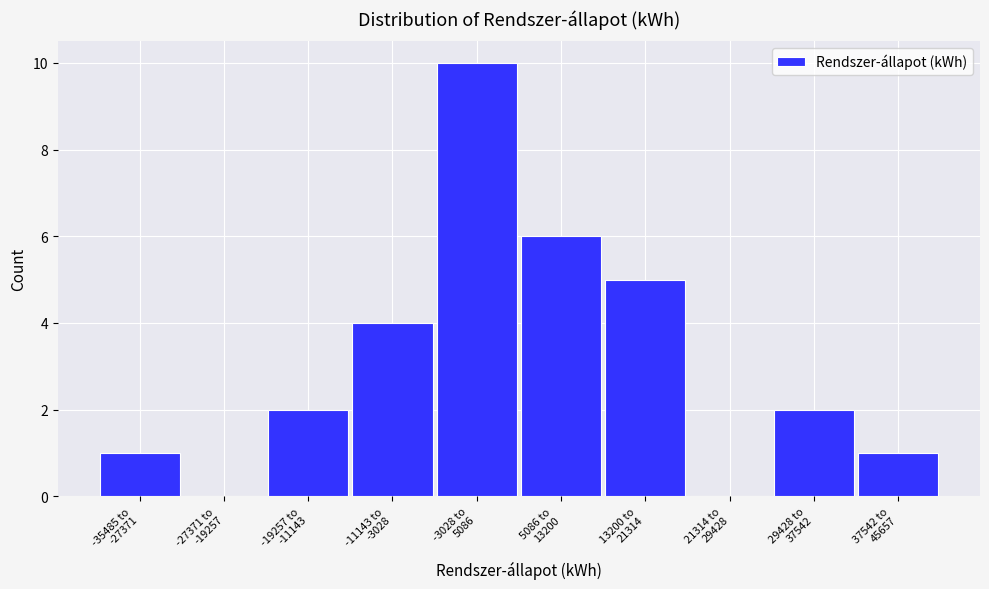

What is the greatest value displayed?

10